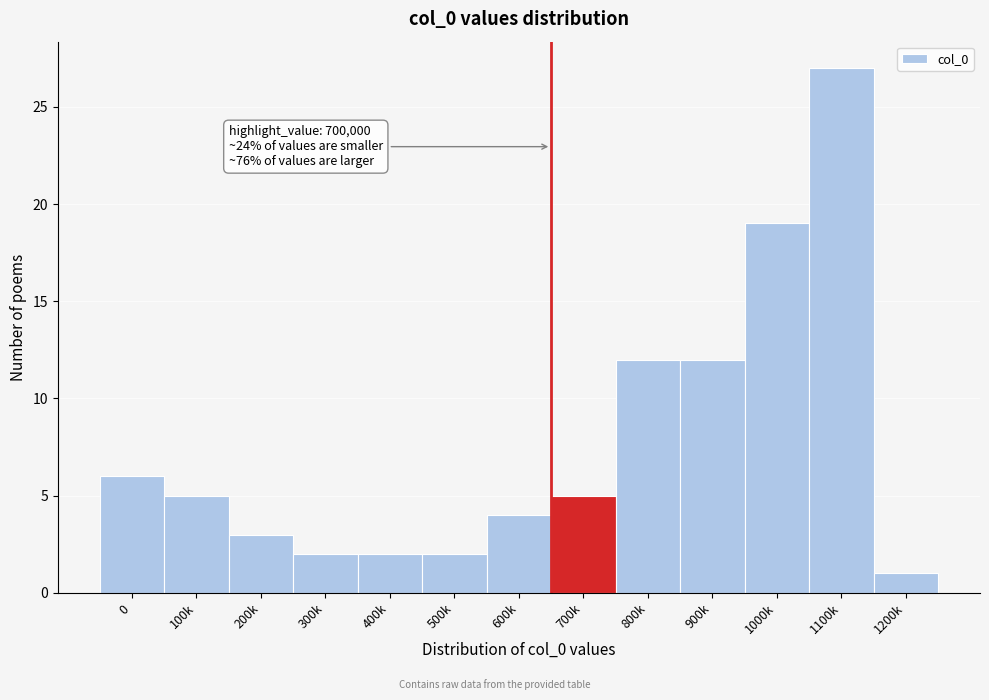

Reading left to right, extract all data points from this chart.

6	5	3	2	2	2	4	5	12	12	19	27	1